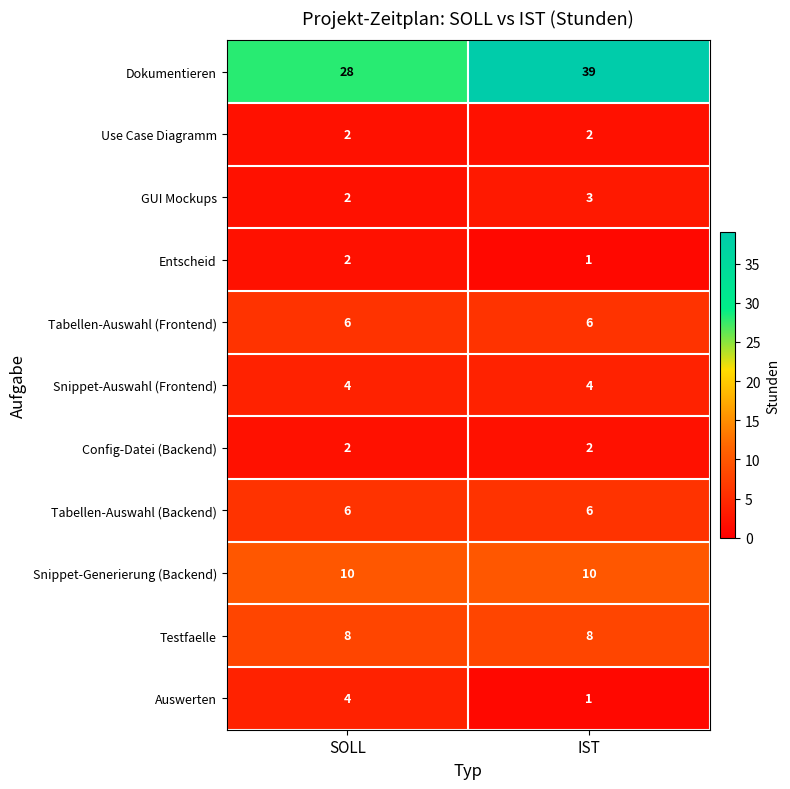

At which category does the chart reach its peak across all series?

IST